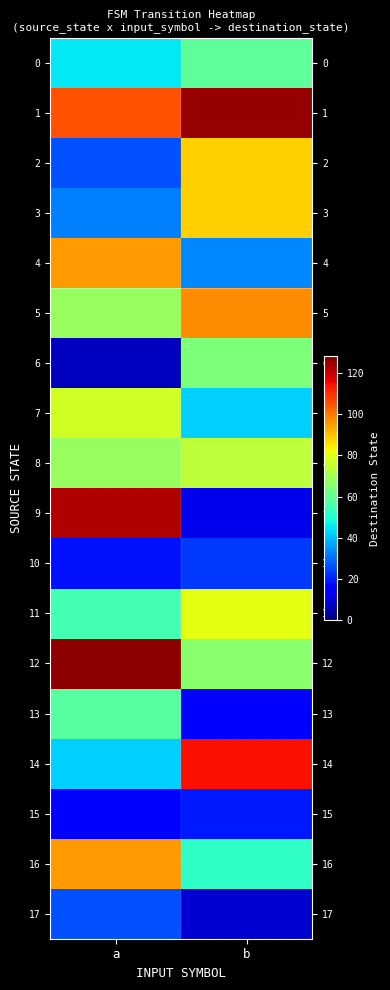

At which category does the chart reach its peak across all series?

a